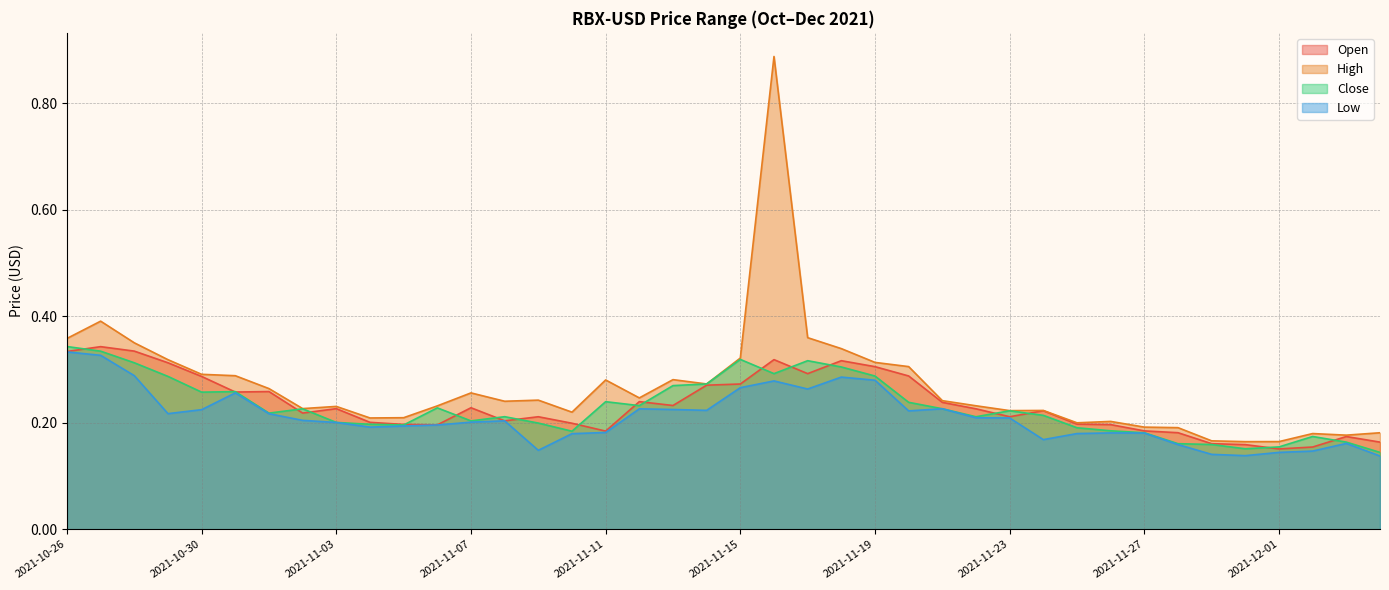

True or false: High and Close cross at least once.

False